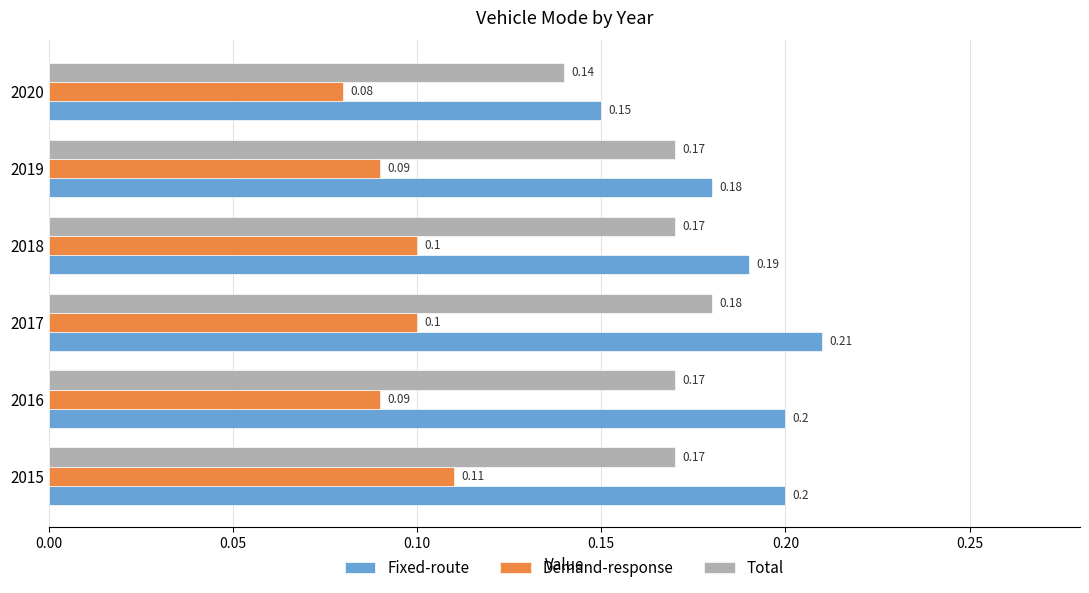

At 2017, list the series in order from smallest to largest.

Demand-response, Total, Fixed-route